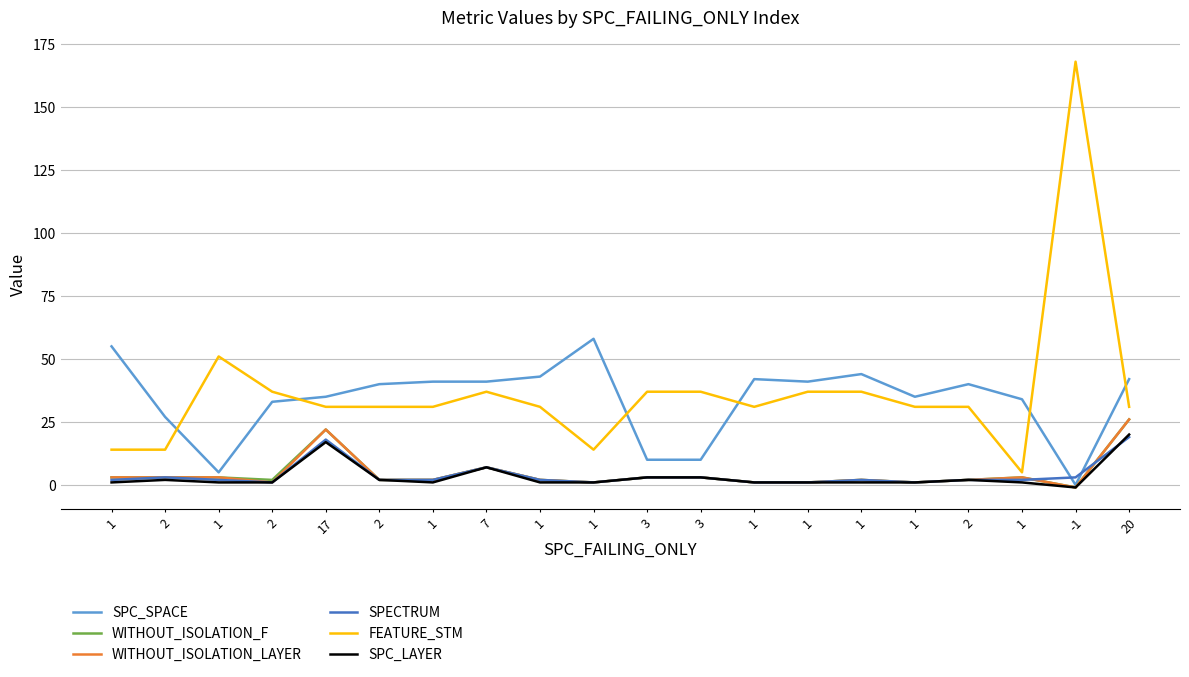

Which category has the lowest value in the SPECTRUM series?

2